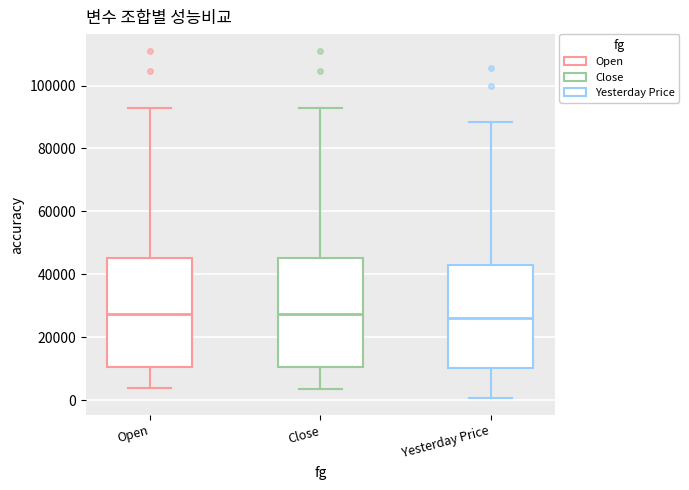

Reading left to right, read every box against the y-axis: the position of its median line, the range the box covers, and the ends of its whiskers. The values are not printed on the chart, so give them approximately, as read against the axis.

Open: median 28000, box 10000 to 46000, whiskers 4000 to 92000
Close: median 28000, box 10000 to 46000, whiskers 4000 to 92000
Yesterday Price: median 26000, box 10000 to 44000, whiskers 0 to 88000